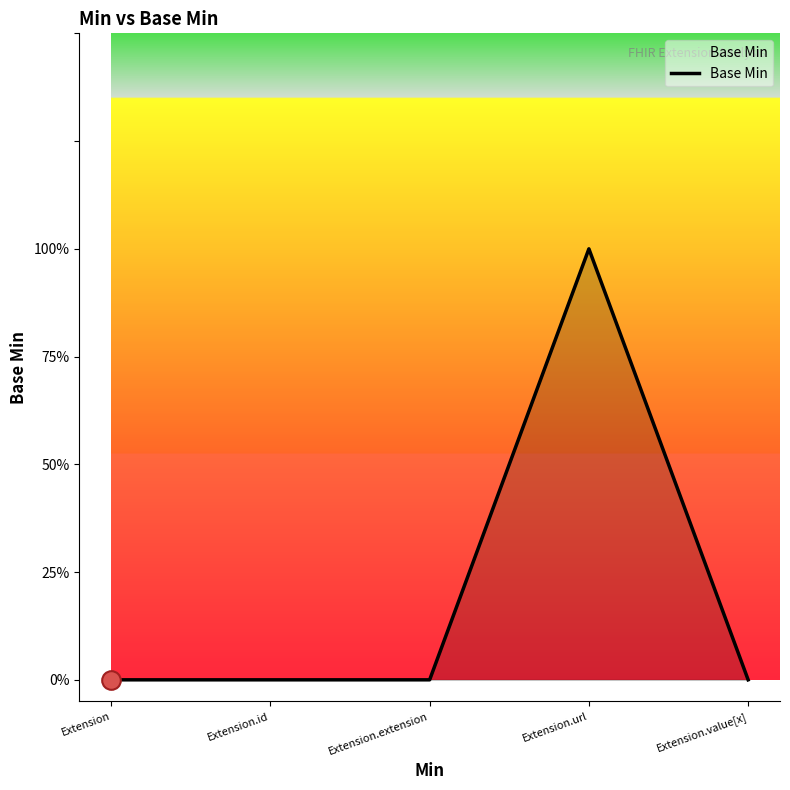

Between Extension.url and Extension.extension, which is larger?

Extension.url